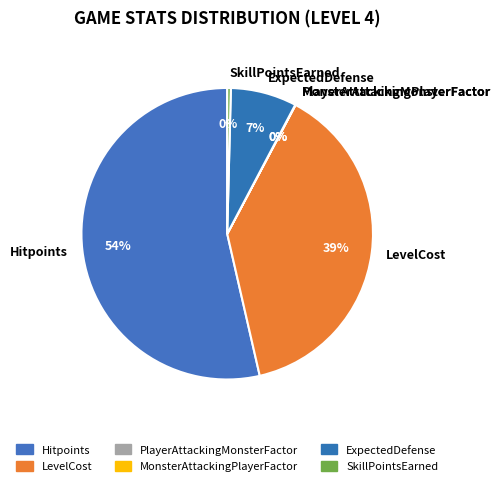

True or false: LevelCost accounts for 39% of the total.

True